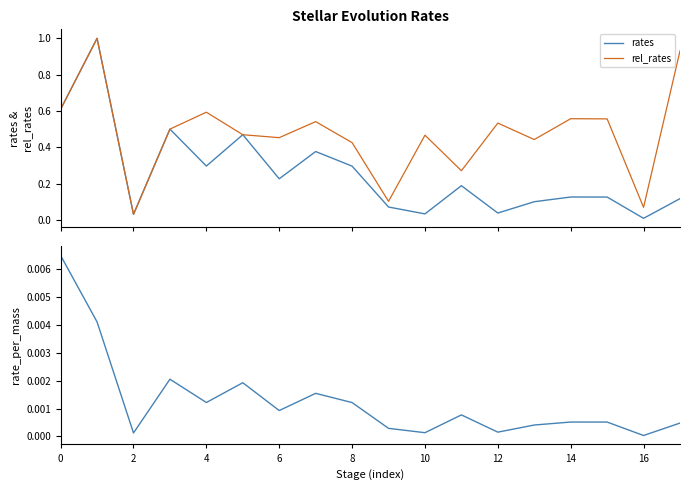

Reading left to right, transcribe all the data shown in this chart.

rates: 0.6	1.0	0.0	0.5	0.3	0.5	0.2	0.4	0.3	0.1	0.0	0.2	0.0	0.1	0.1	0.1	0.0	0.1
rel_rates: 0.6	1.0	0.0	0.5	0.6	0.5	0.5	0.5	0.4	0.1	0.5	0.3	0.5	0.4	0.6	0.6	0.1	0.9
rate_per_mass: 0.0	0.0	0.0	0.0	0.0	0.0	0.0	0.0	0.0	0.0	0.0	0.0	0.0	0.0	0.0	0.0	0.0	0.0